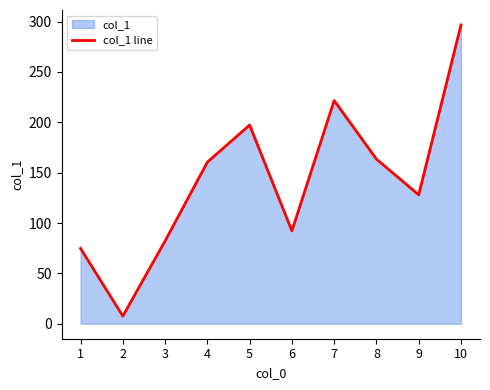

The value at 4 is 160.4. True or false?

True